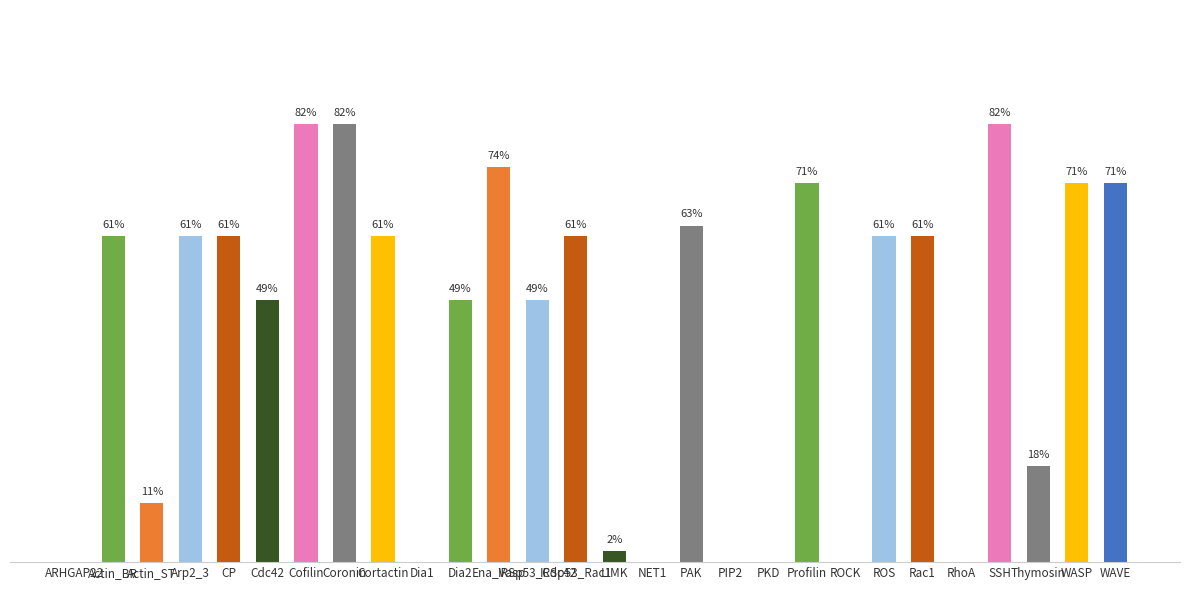

Which has a higher value, Dia2 or IRSp53_Rac1?

IRSp53_Rac1